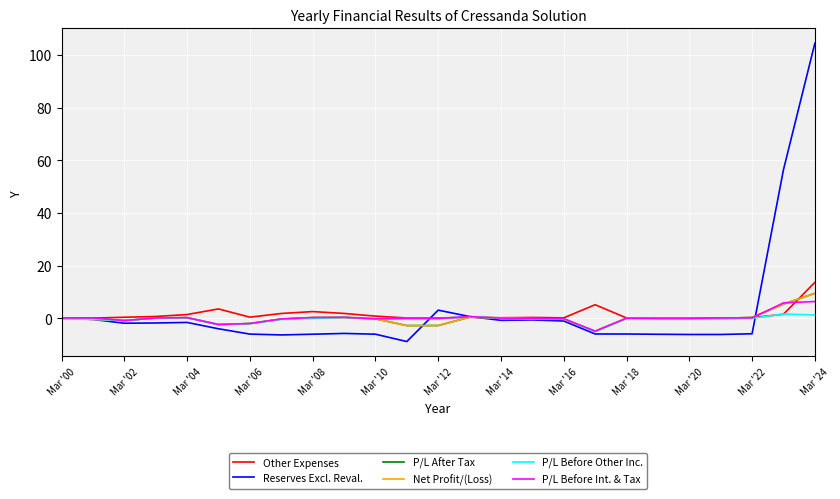

What is the minimum value shown in the chart?

-8.9